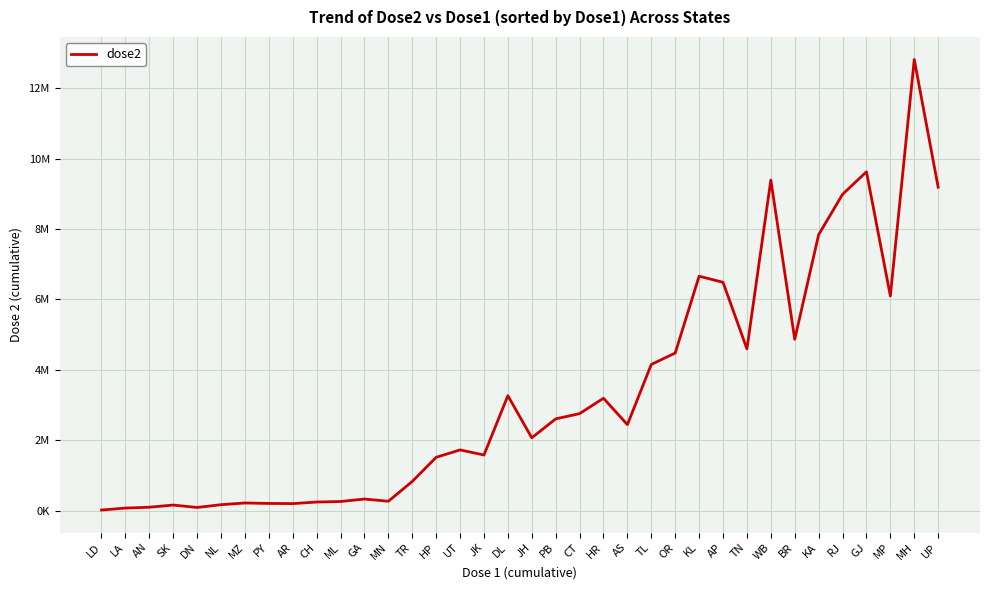

Is this an area chart (filled region under the line)?

No